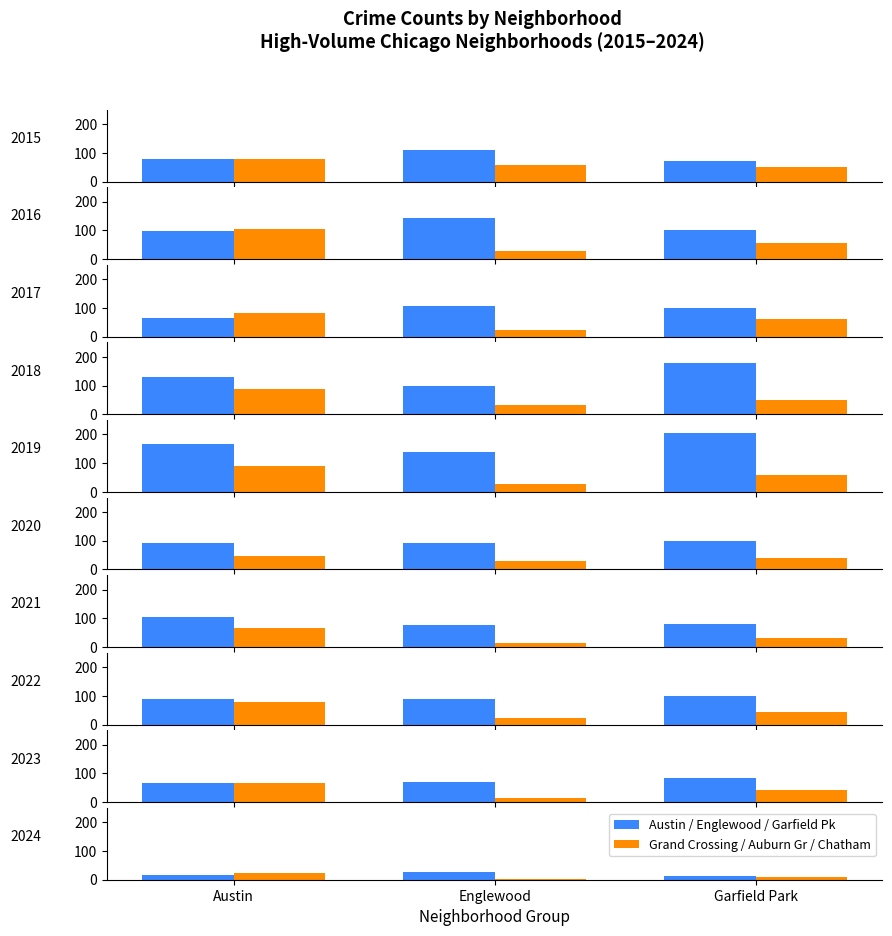

What position from the right is Austin?

3